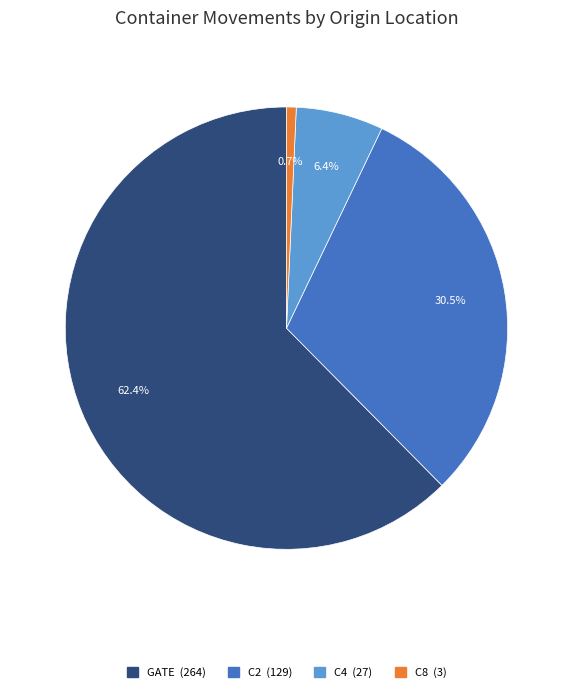

Does any single category account for the majority?

Yes